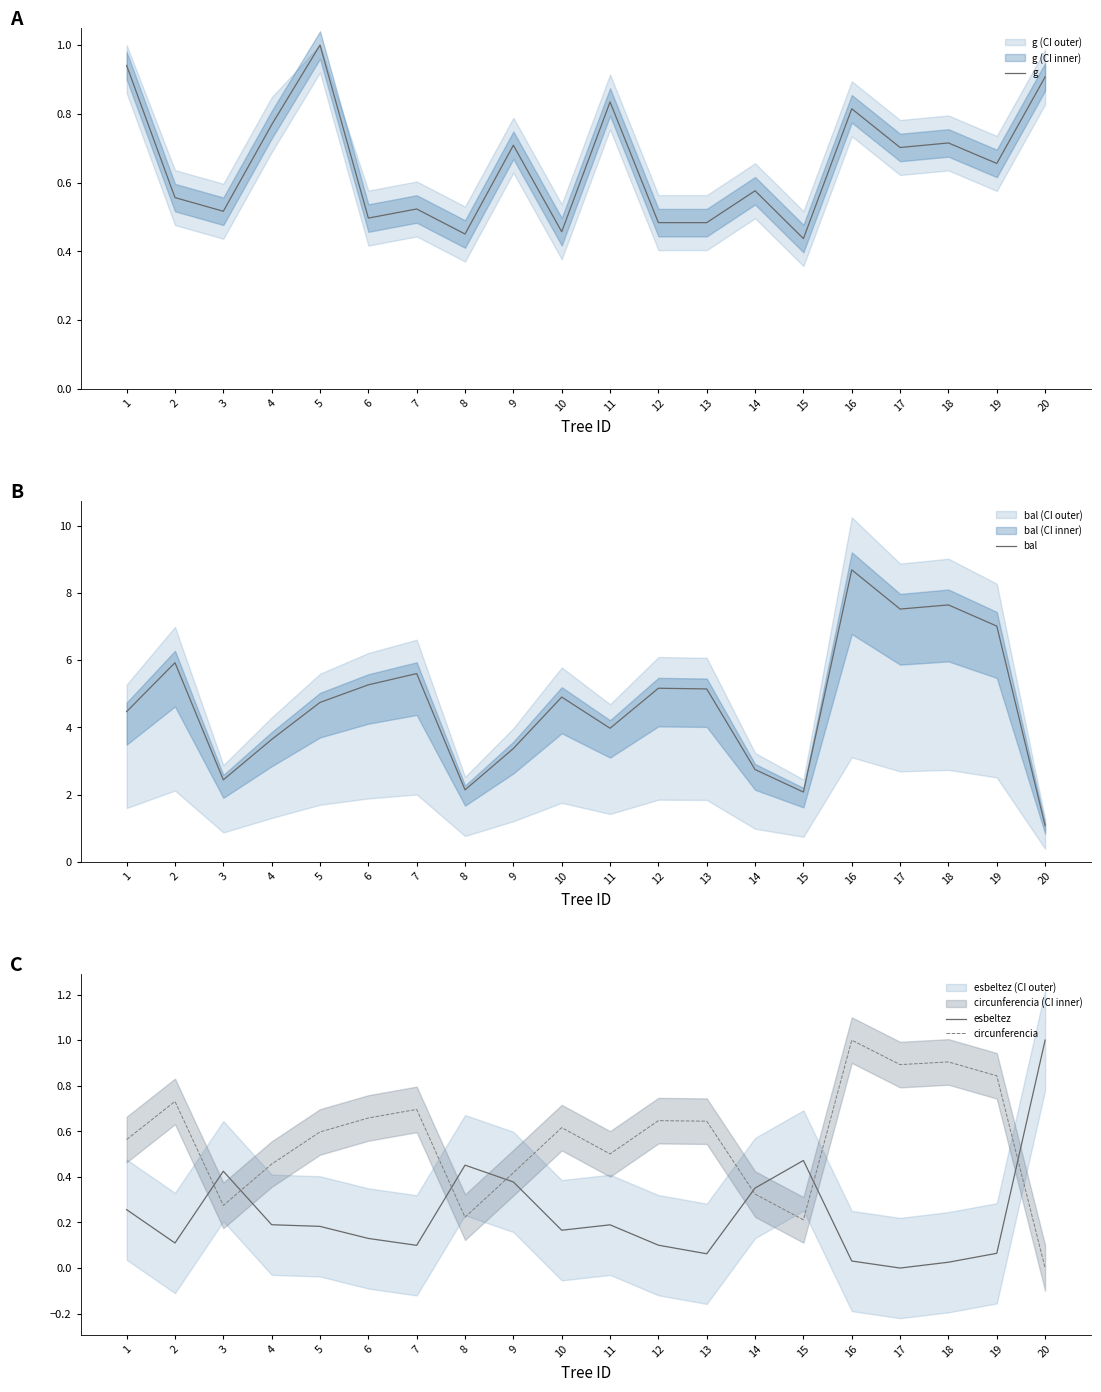

What is the difference between the g values at 6 and 20?

0.4